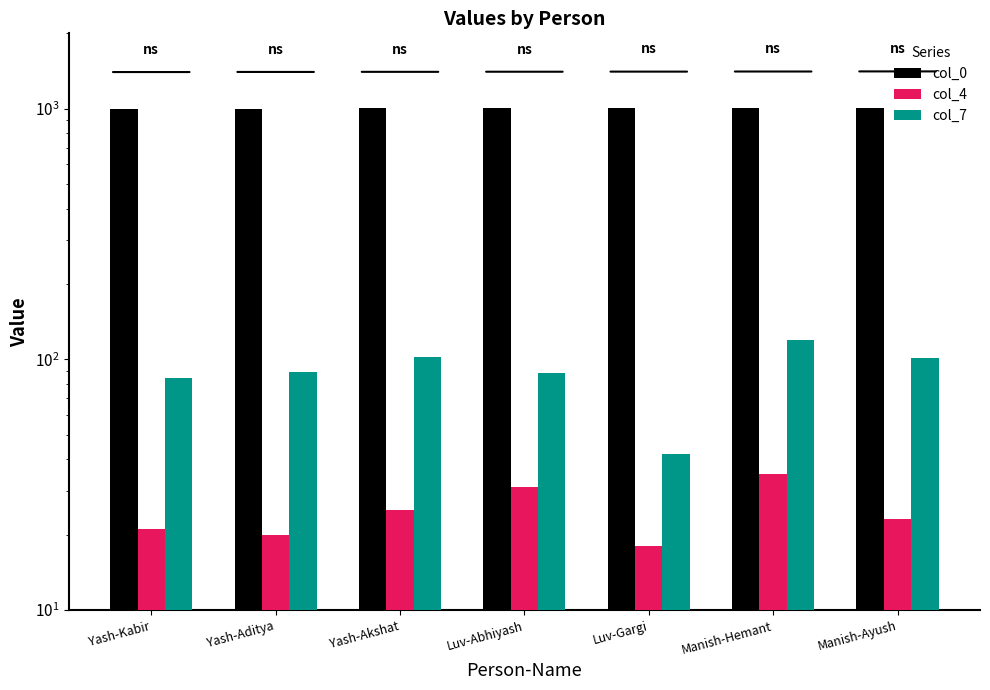

What is the spread (max minus min) of values at Luv-Gargi?

987.0